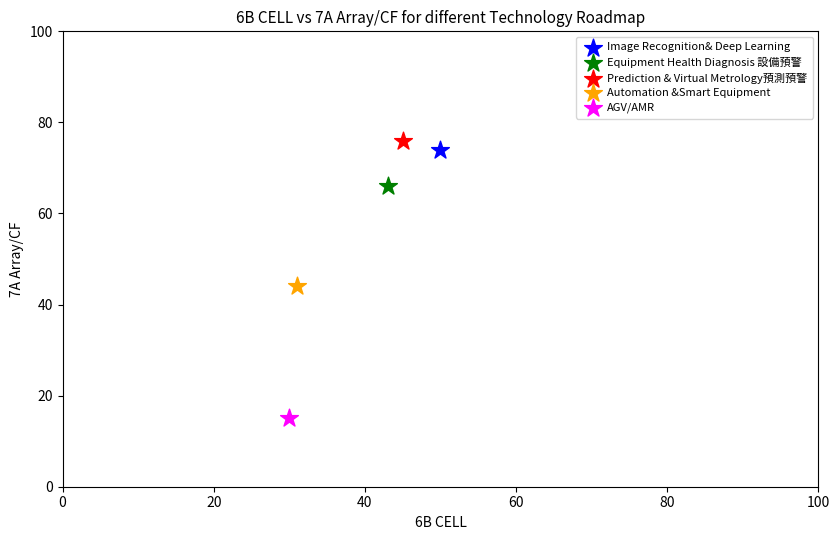

What are all the series names shown in the legend?

Image Recognition& Deep Learning, Equipment Health Diagnosis 設備預警, Prediction & Virtual Metrology預測預警, Automation &Smart Equipment, AGV/AMR